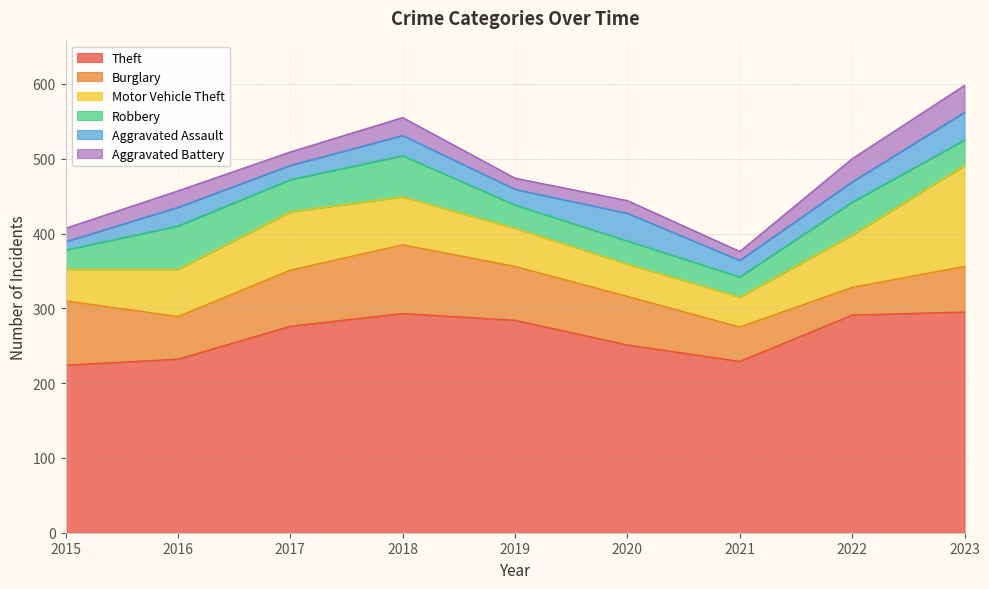

Count the number of data series in this chart.

6